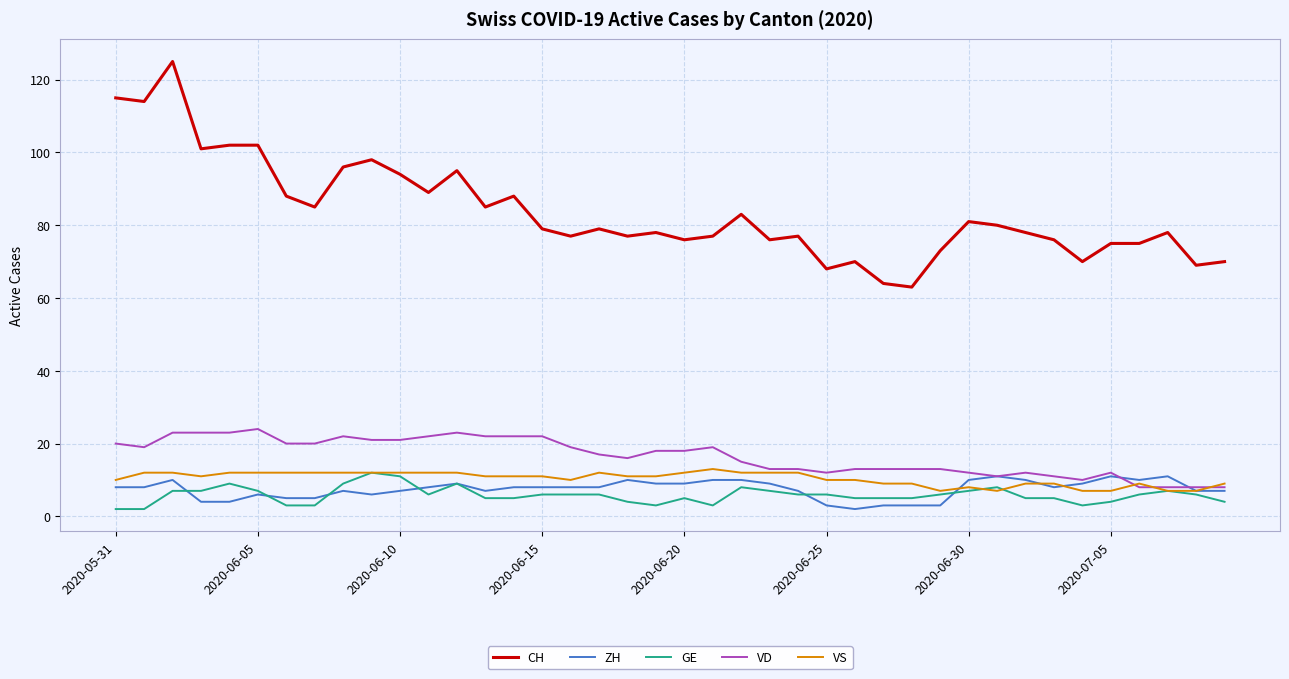

What is the greatest value displayed?

125